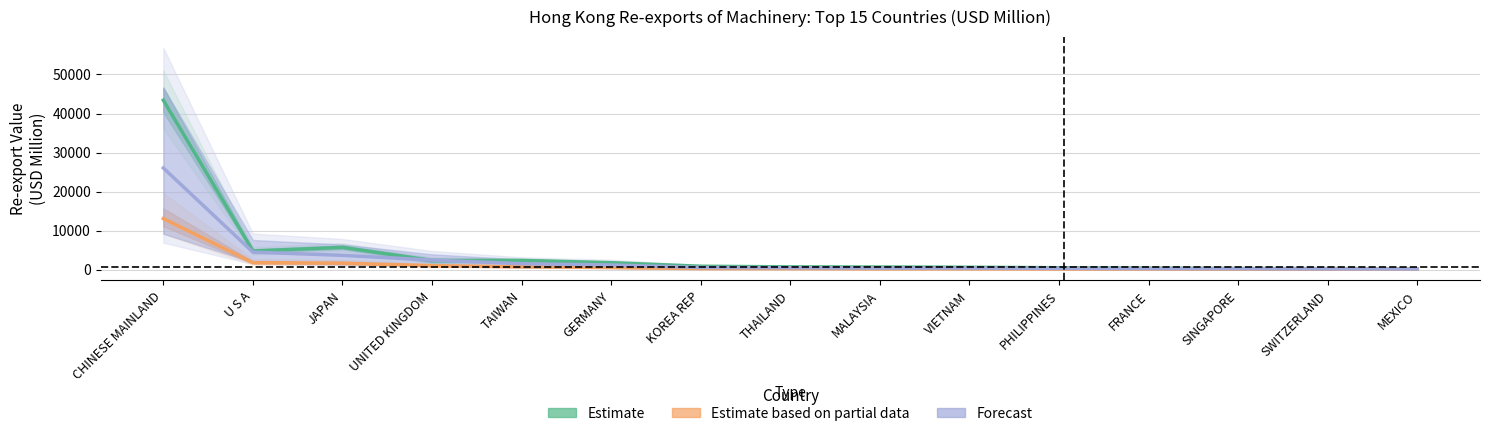

What is the label of the 10th point from the right?

GERMANY